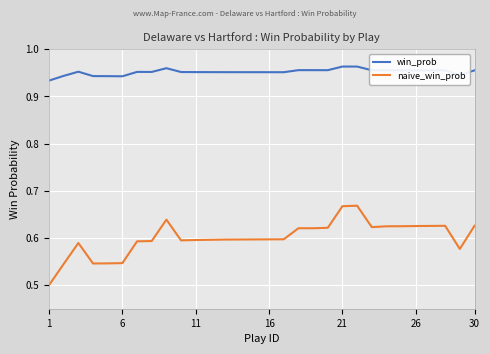

How many lines are shown in the chart?

2